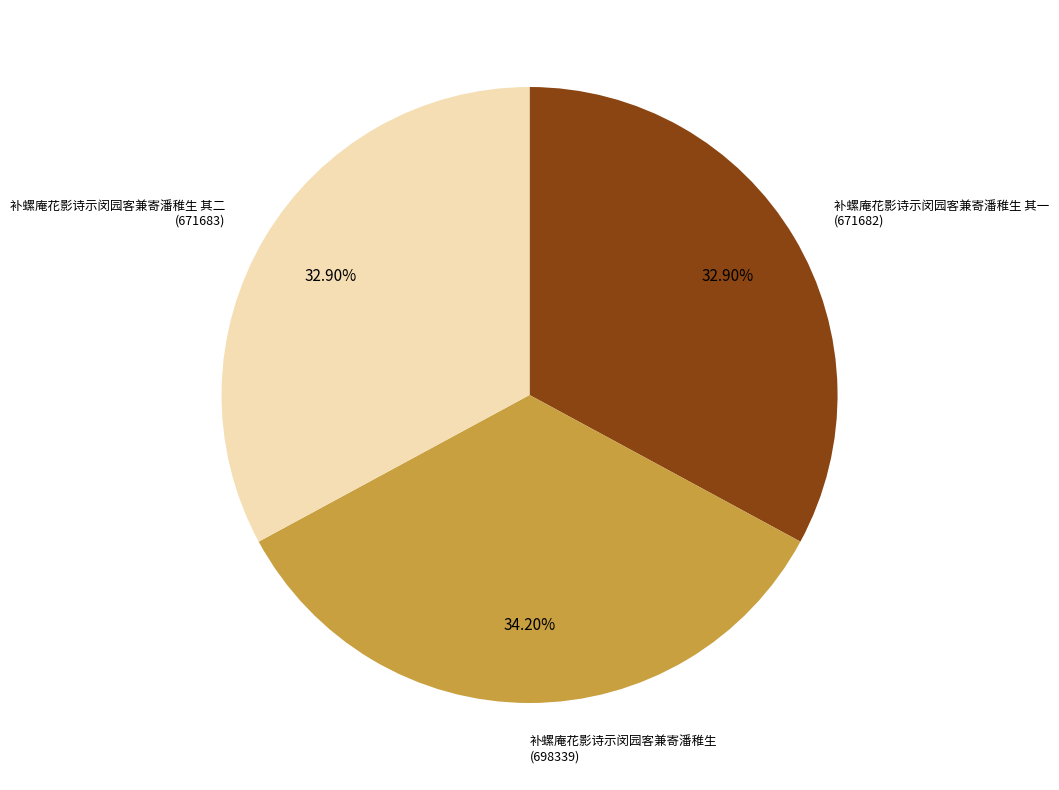

How many segments does this pie chart have?

3